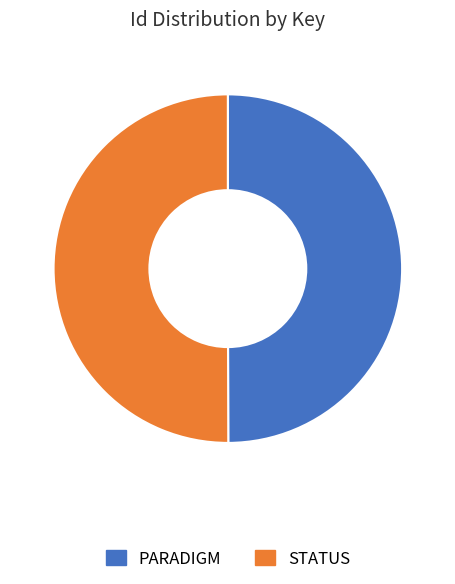

Approximately how many times larger is the value at PARADIGM compared to STATUS?

1.0